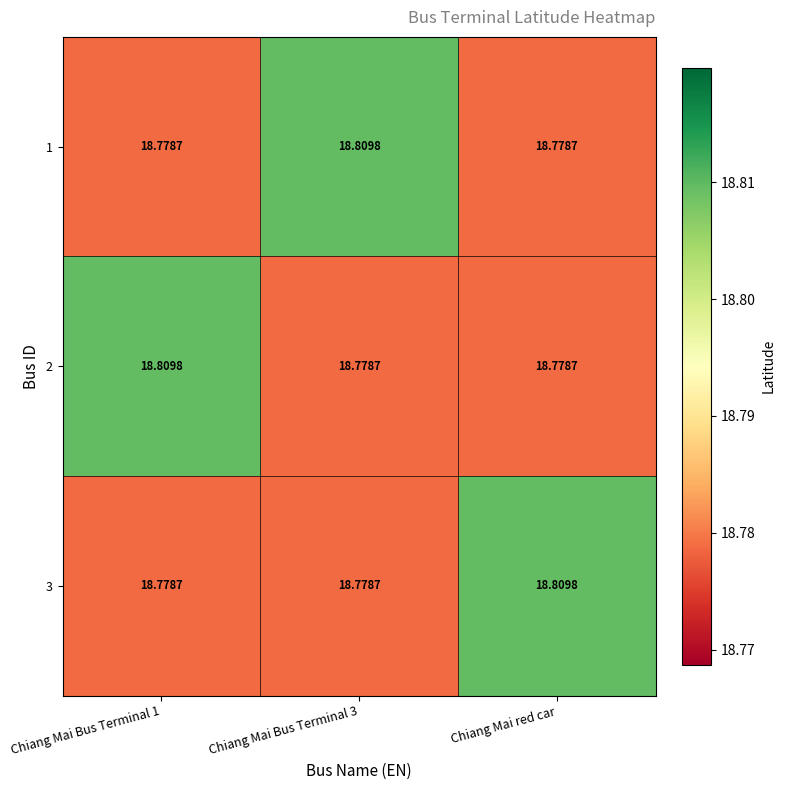

Which category has the highest value in the 3 series?

Chiang Mai red car